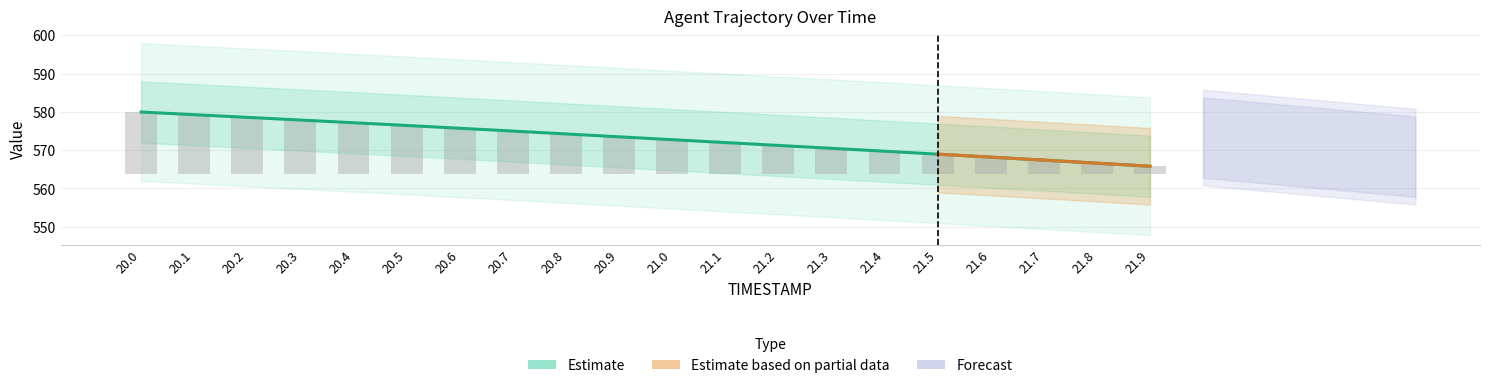

Which label corresponds to the smallest value in the chart?

21.9